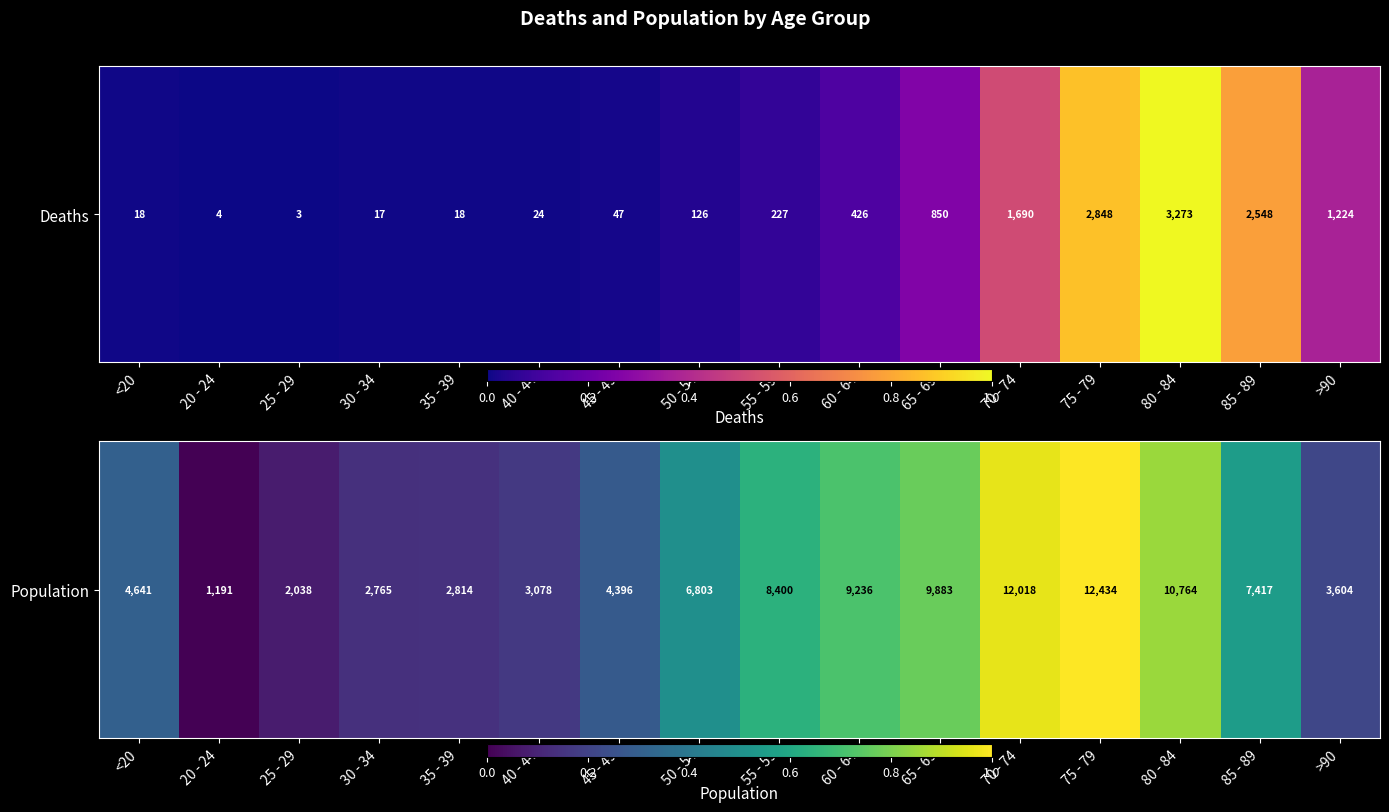

Between 50 - 54 and 65 - 69, which is larger?

65 - 69